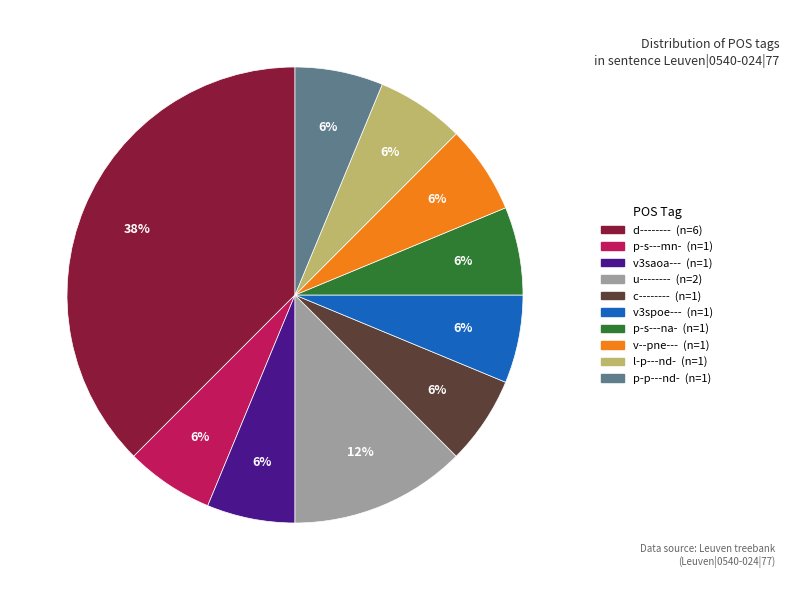

To the nearest percent, what is the average slice percentage?

10%